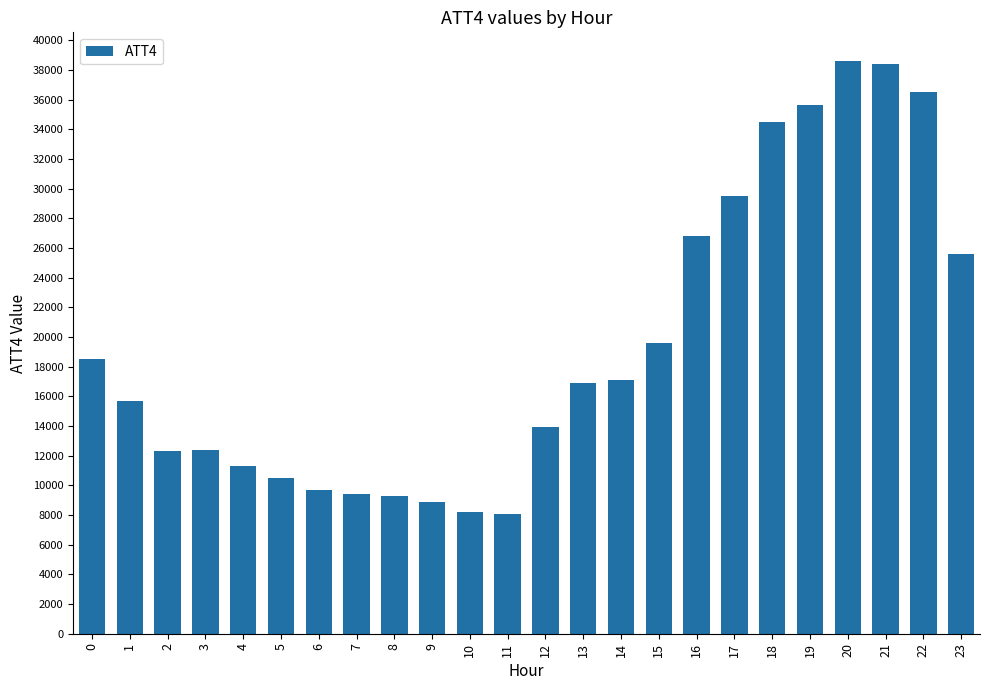

What is the greatest value displayed?

38600